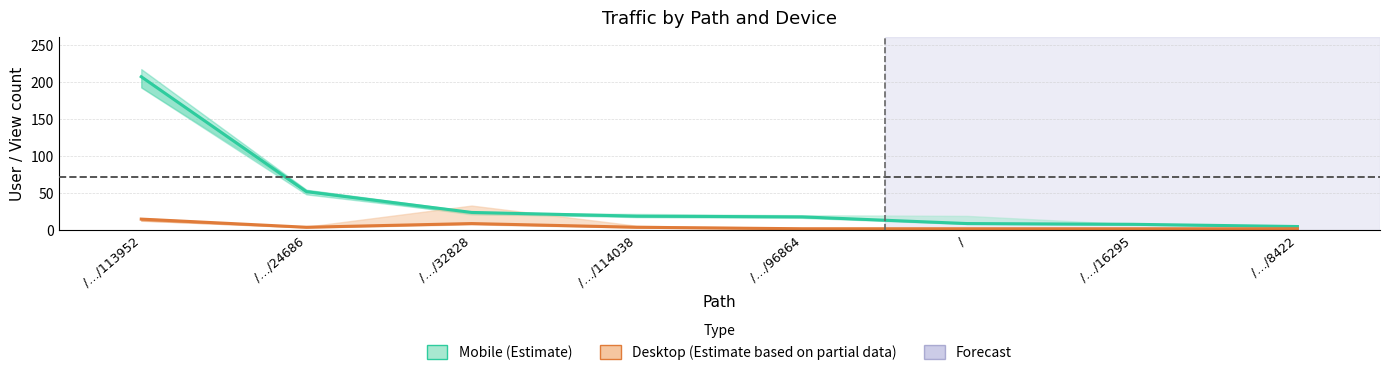

What is the difference between the Mobile (Estimate) values at /…/113952 and /…/24686?

155